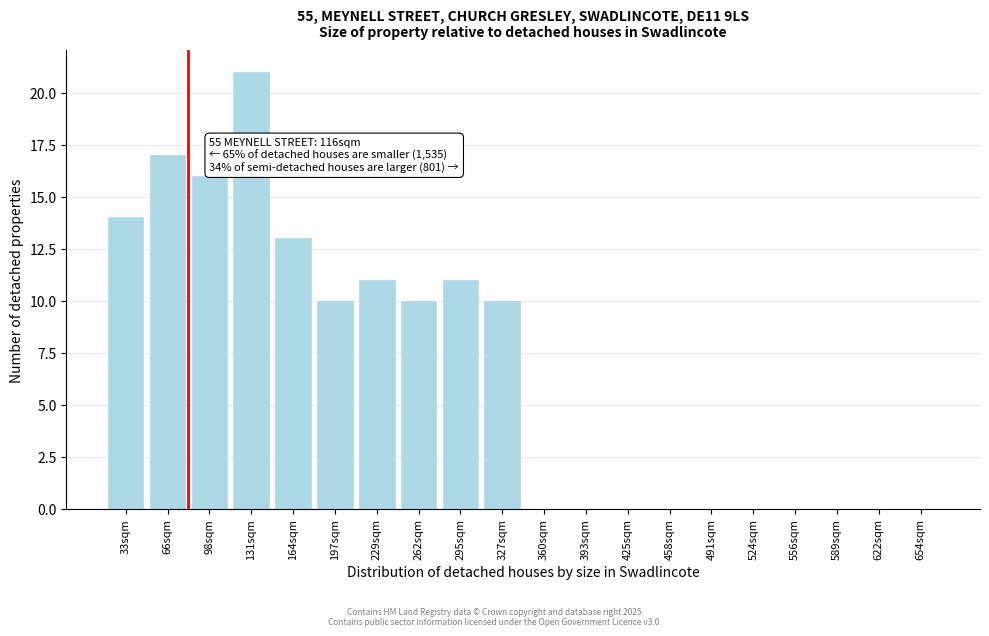

Reading left to right, transcribe all the data shown in this chart.

33sqm=14	66sqm=17	98sqm=16	131sqm=21	164sqm=13	197sqm=10	229sqm=11	262sqm=10	295sqm=11	327sqm=10	360sqm=0	393sqm=0	425sqm=0	458sqm=0	491sqm=0	524sqm=0	556sqm=0	589sqm=0	622sqm=0	654sqm=0